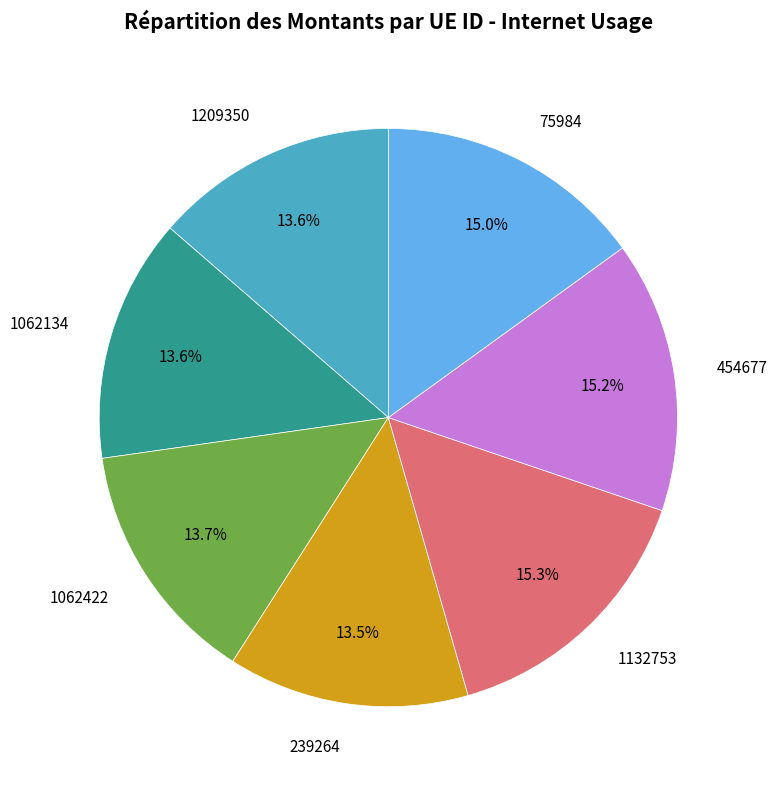

Combined, what portion of the pie is 1132753 and 454677?

30.5%